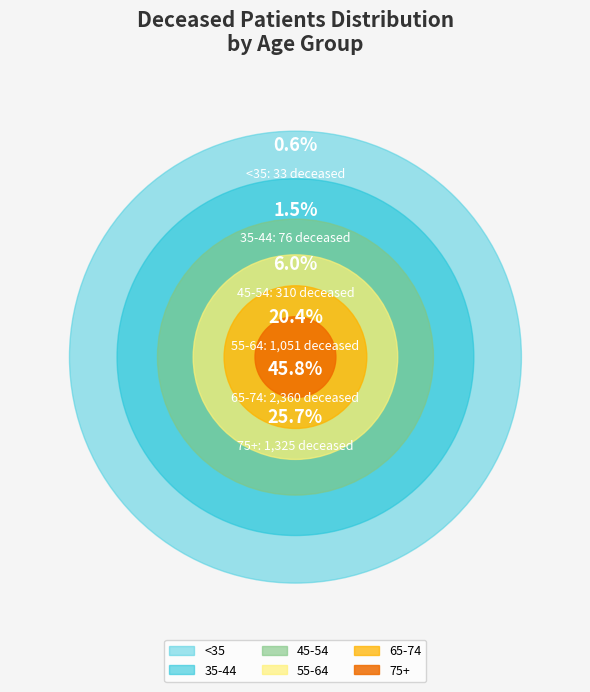

Is there a majority slice in this chart?

No